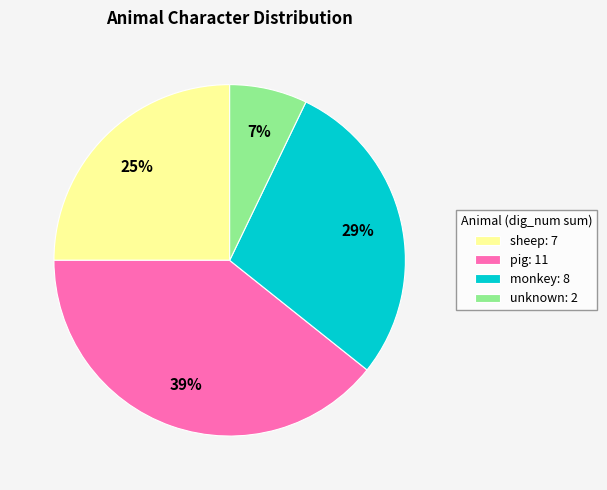

True or false: monkey: 8 accounts for 23% of the total.

False